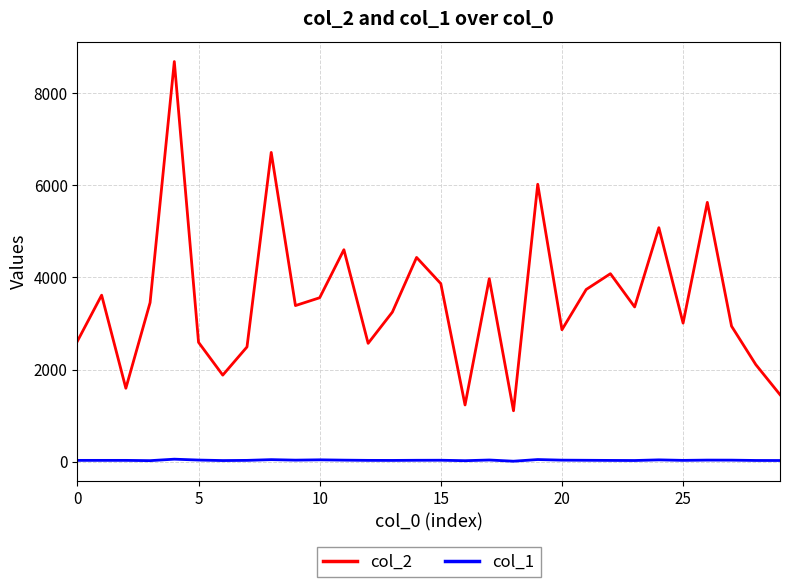

Which series has the largest range (max minus min)?

col_2